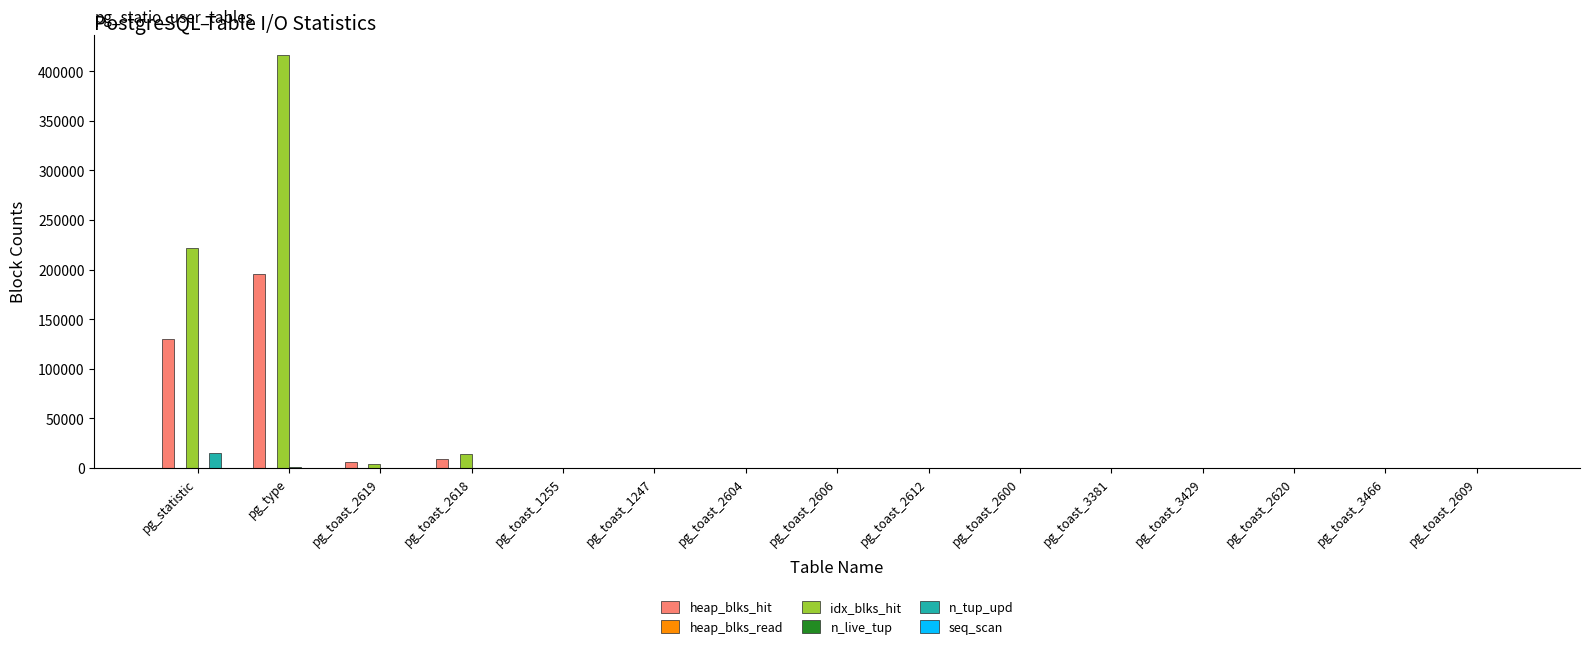

Where is idx_blks_hit nearest to the value 207976?

pg_statistic